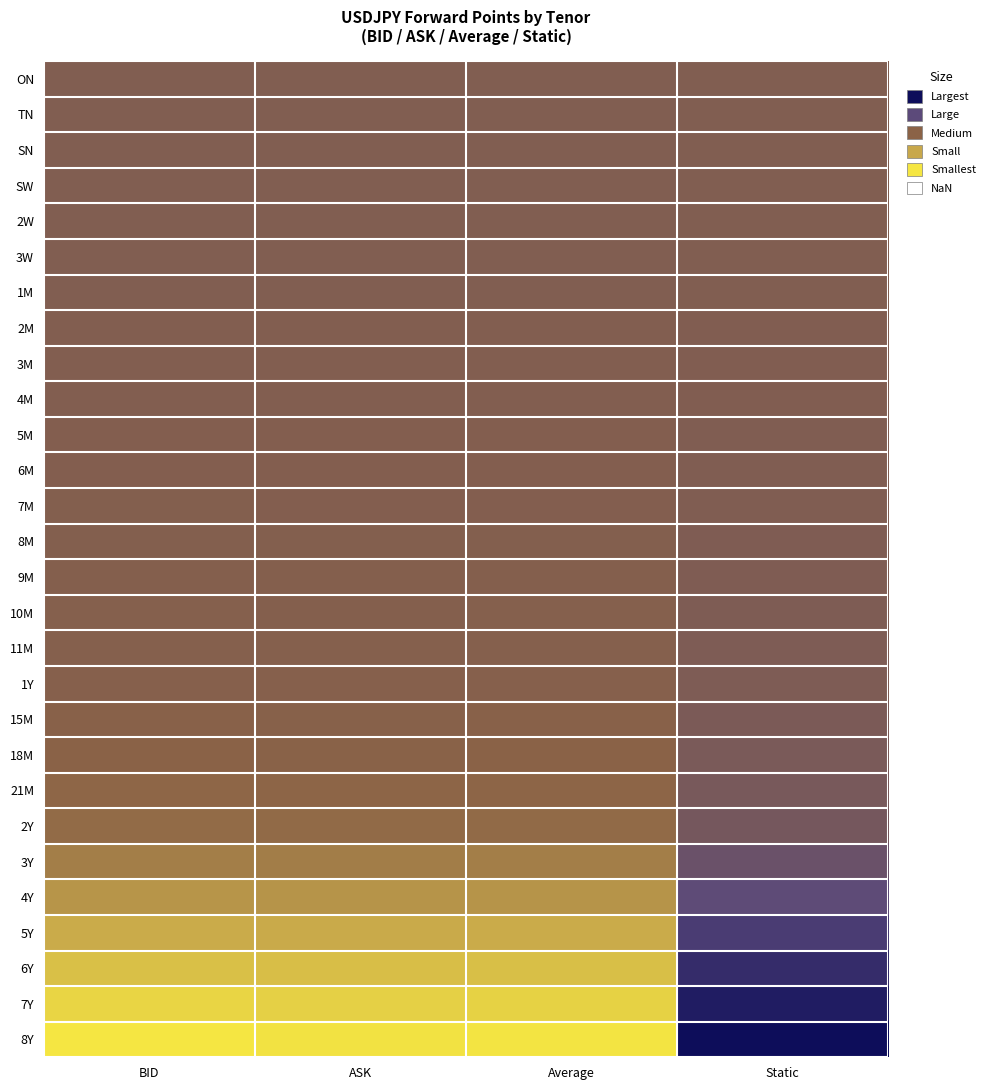

Count the number of data series in this chart.

28